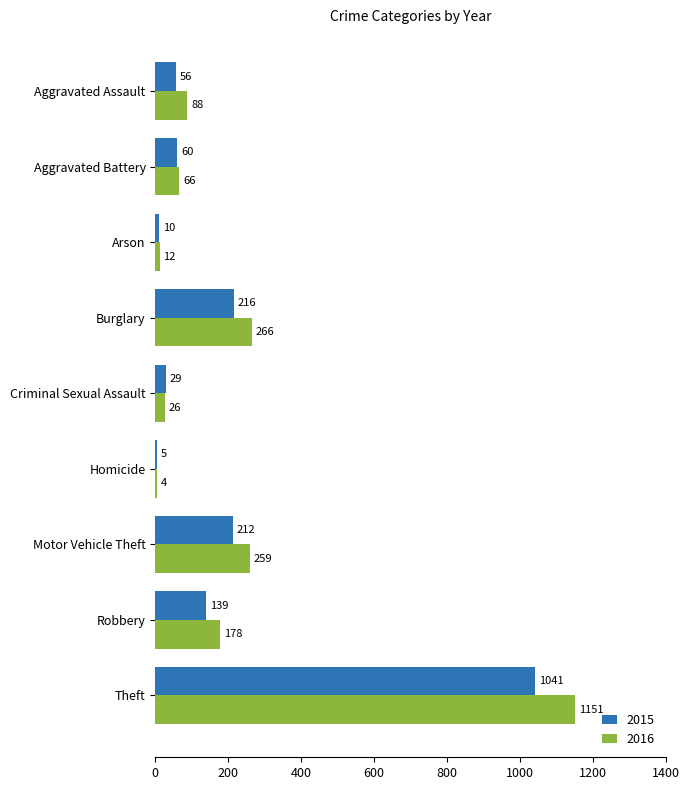

At which label does 2016 reach its peak?

Theft